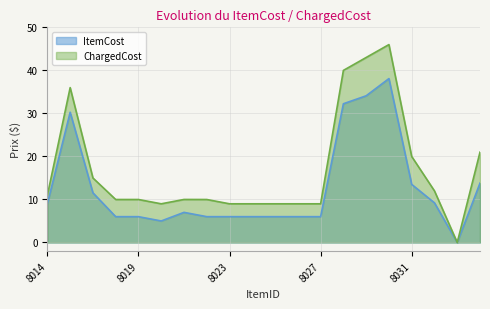

Reading left to right, extract all data points from this chart.

ItemCost: 8014=9.0	8015=30.3	8016=11.5	8018=6.0	8019=6.0	8020=5.0	8021=7.0	8022=6.0	8023=6.0	8024=6.0	8025=6.0	8026=6.0	8027=6.0	8028=32.2	8029=34.1	8030=38.1	8031=13.5	8032=9.2	8033=0.0	8034=13.8
ChargedCost: 8014=11.0	8015=36.0	8016=15.0	8018=10.0	8019=10.0	8020=9.0	8021=10.0	8022=10.0	8023=9.0	8024=9.0	8025=9.0	8026=9.0	8027=9.0	8028=40.0	8029=43.0	8030=46.0	8031=20.0	8032=12.0	8033=0.0	8034=21.0